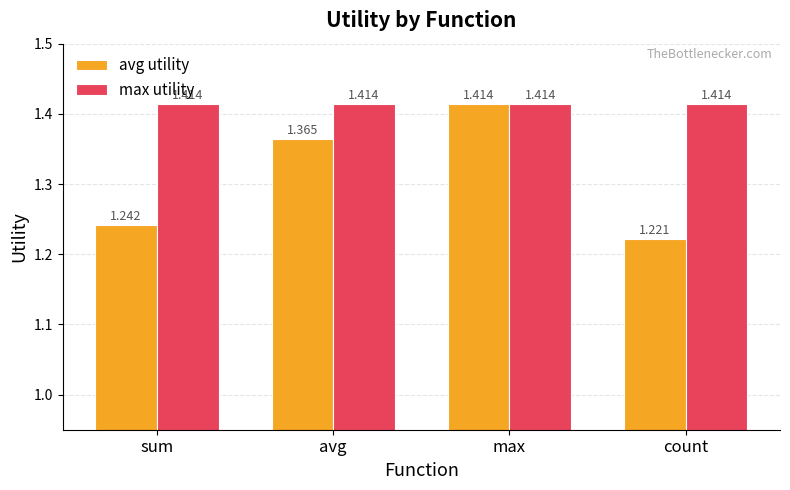

At which label does avg utility reach its minimum?

count